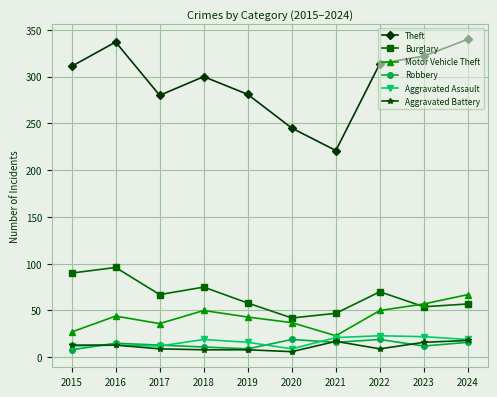

Is it true that Aggravated Assault equals 12 at 2017?

True